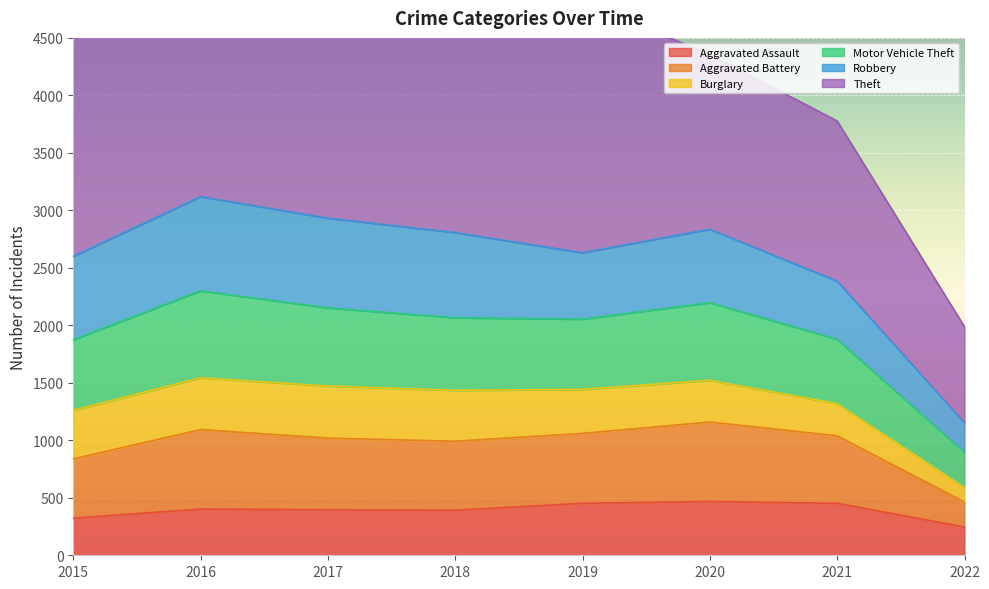

True or false: Aggravated Assault and Motor Vehicle Theft cross at least once.

False